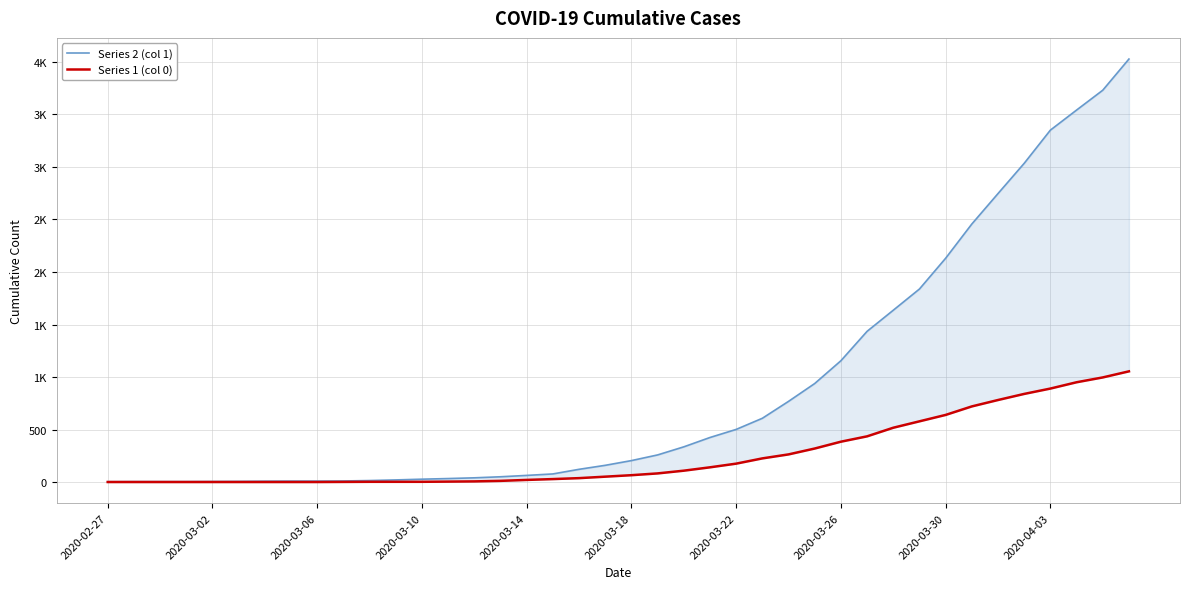

Is the value of Series 1 (col 0) at 14 greater than the value of Series 2 (col 1) at 22?

No